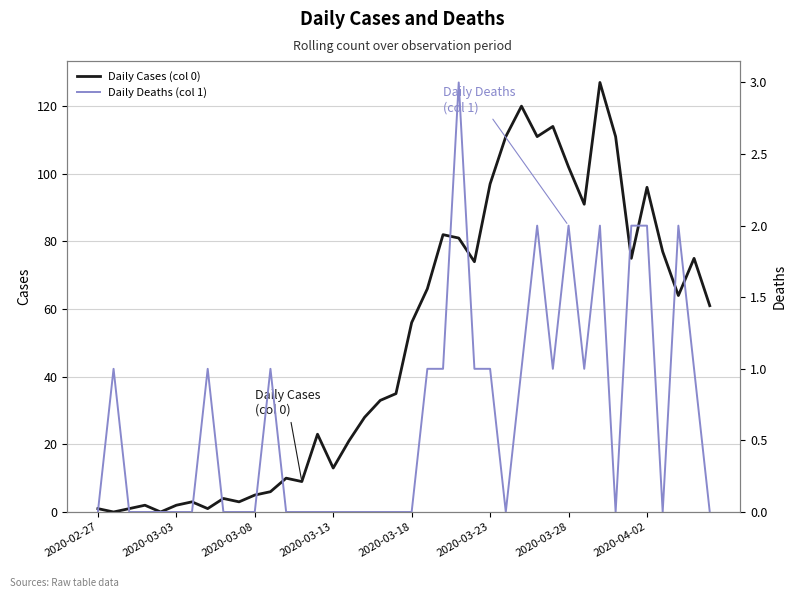

The value of Daily Cases (col 0) at 2020-03-13 is 21. True or false?

False